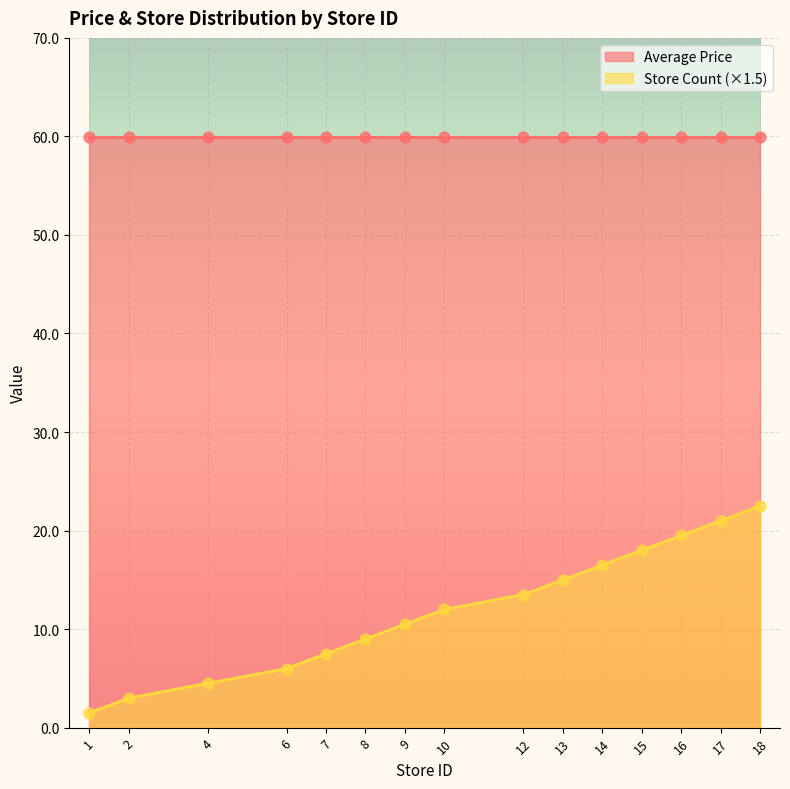

What is the change in value from 4 to 12?

+9.0